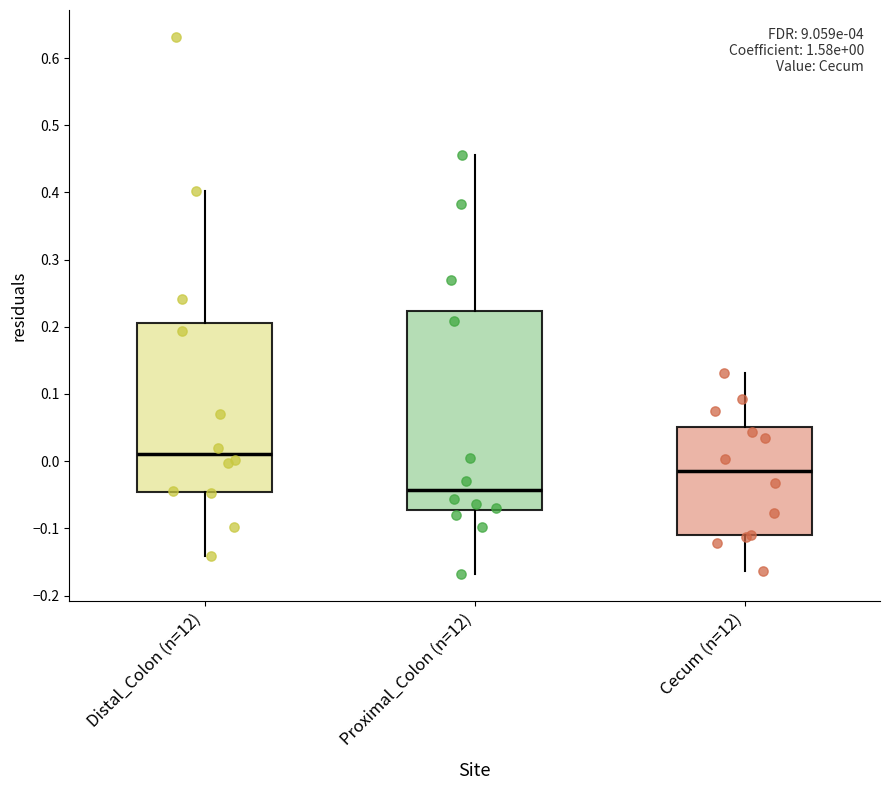

Comparing the boxes themselves (not the whiskers), which one is the tallest?

Proximal_Colon (n=12)